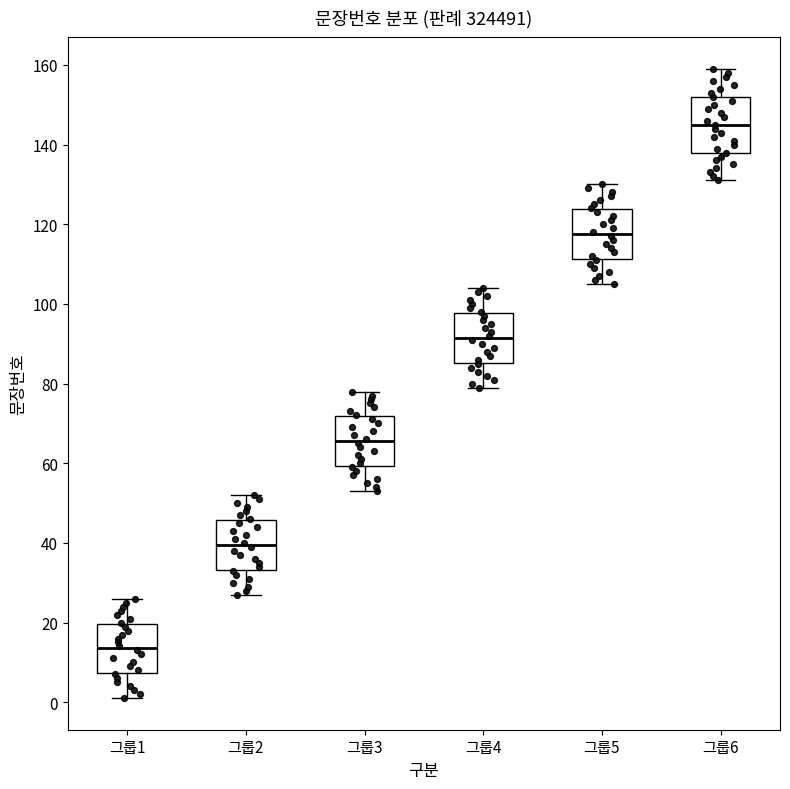

Where is the lower edge of the box for 그룹1 on the y-axis? The values are not printed on the chart, so give them approximately, as read against the axis.

8